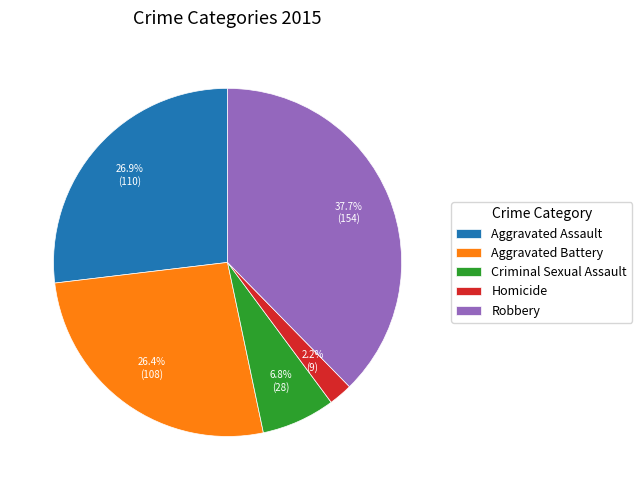

To the nearest percent, what is the average slice percentage?

20%